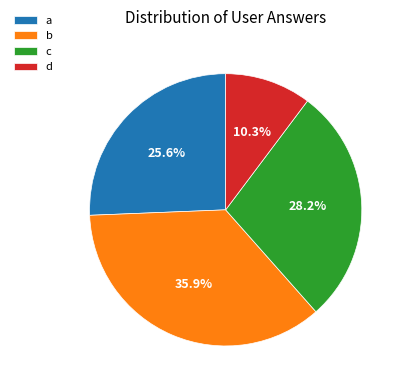

What percentage is the a slice, to the nearest percent?

26%